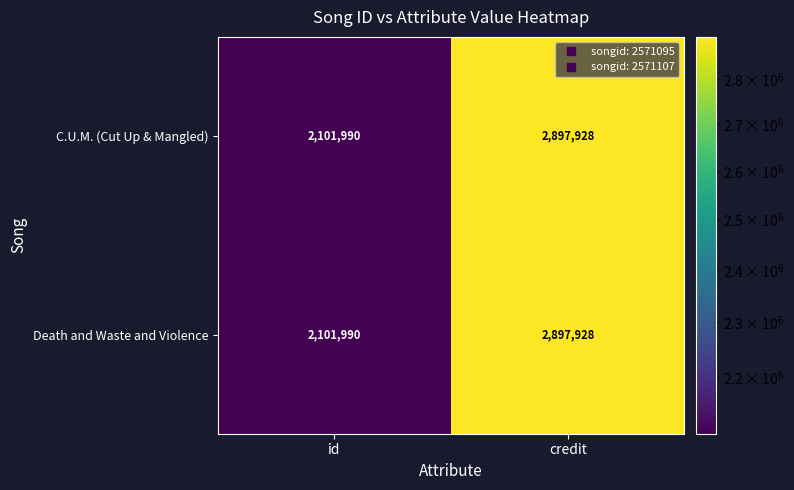

At which category does the chart reach its minimum across all series?

id